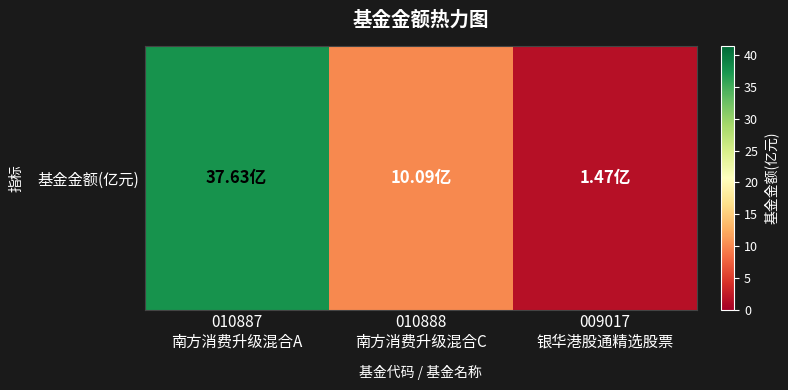

Reading left to right, list all the values displayed in this chart.

010887
南方消费升级混合A=37.6	010888
南方消费升级混合C=10.1	009017
银华港股通精选股票=1.5